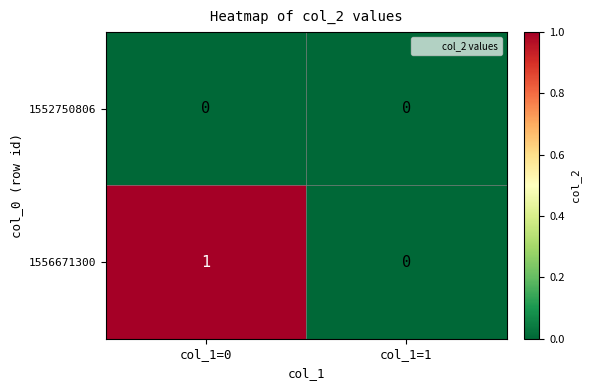

At which label is 1556671300 closest to 0?

col_1=1